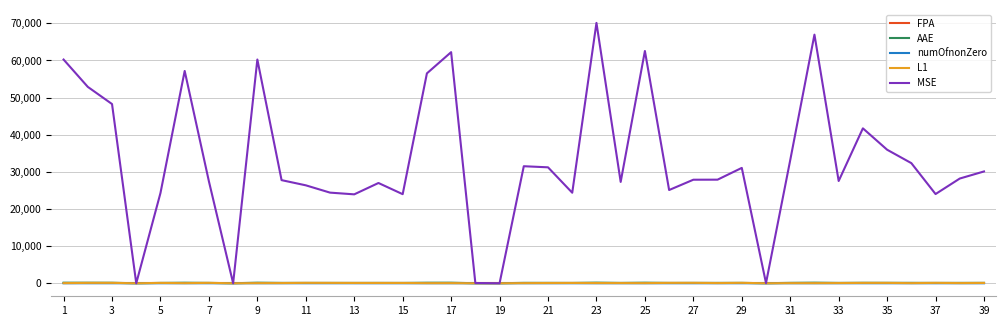

How many FPA values are between 0 and 1?

39